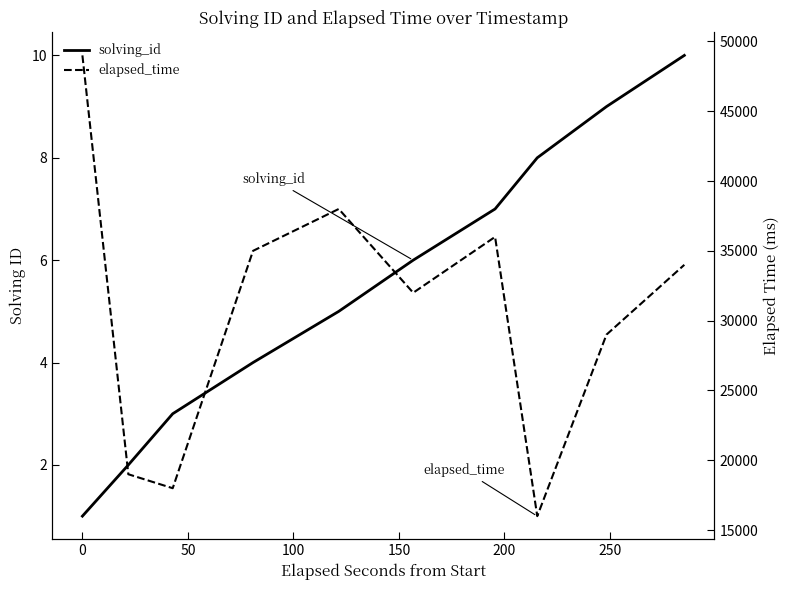

Does the chart display data point markers on the line(s)?

No